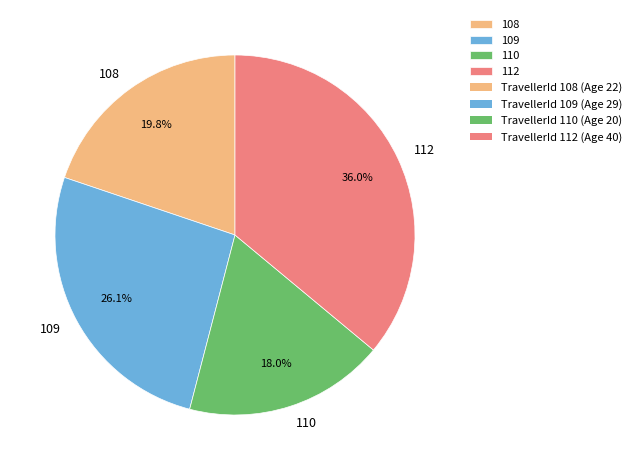

Does 109 account for over 50% of the chart?

No